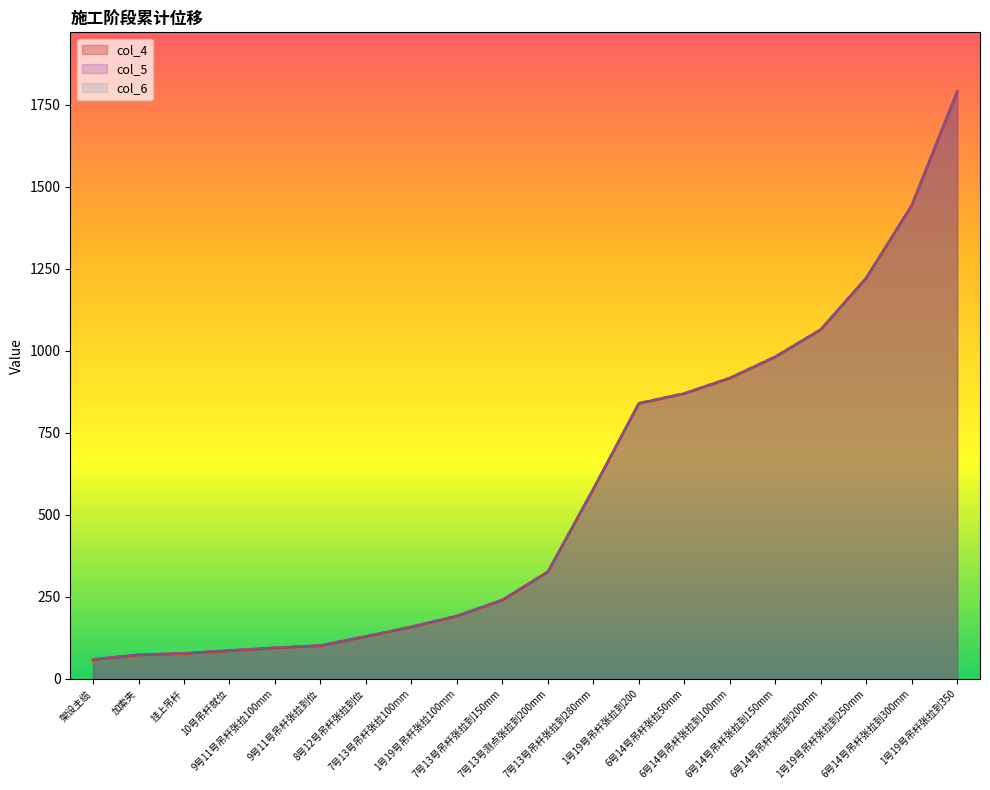

Reading left to right, what are all the values shown in this chart?

col_4: 58.6	72.9	77.1	85.9	94.2	101.1	129.1	158.1	191.3	240.0	326.0	578.6	839.3	869.5	916.4	981.3	1064.4	1221.8	1443.0	1789.9
col_5: 60.4	74.7	78.9	87.6	95.9	102.8	130.7	159.7	192.8	241.5	327.5	580.1	840.8	871.0	917.9	982.8	1065.9	1223.3	1444.5	1791.4
col_6: 60.4	74.7	78.9	87.6	95.9	102.8	130.7	159.7	192.8	241.5	327.5	580.1	840.8	871.0	917.9	982.8	1065.9	1223.3	1444.5	1791.4